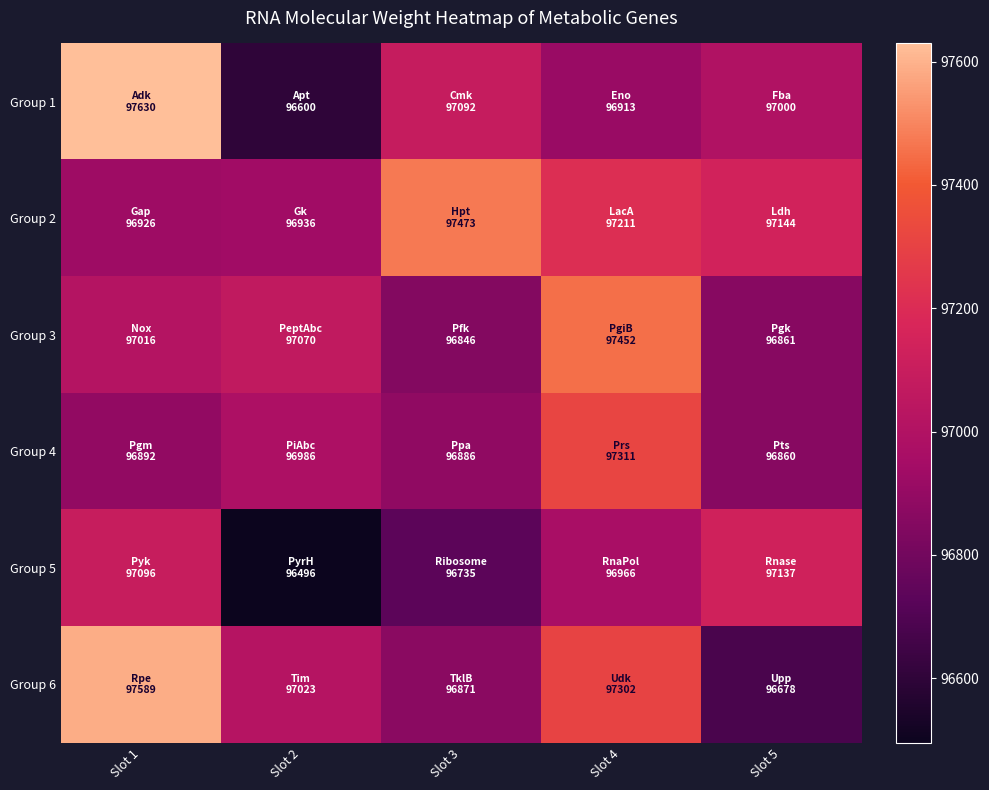

Count the number of data series in this chart.

6